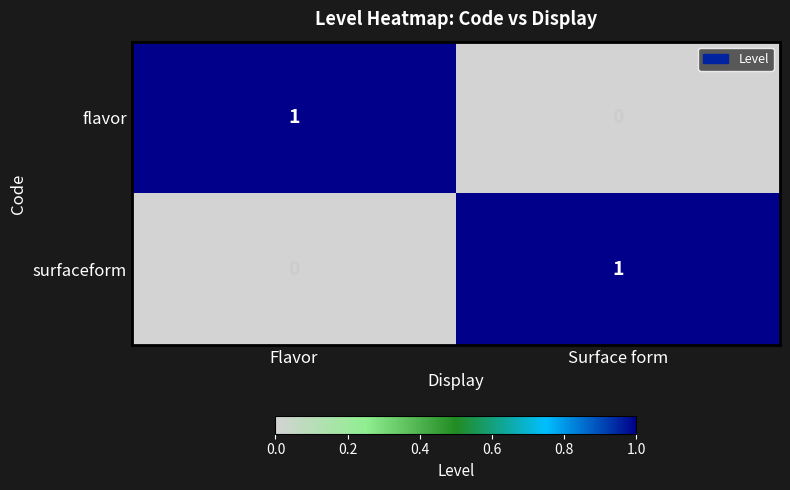

What is the difference between the highest and lowest values at Surface form?

1